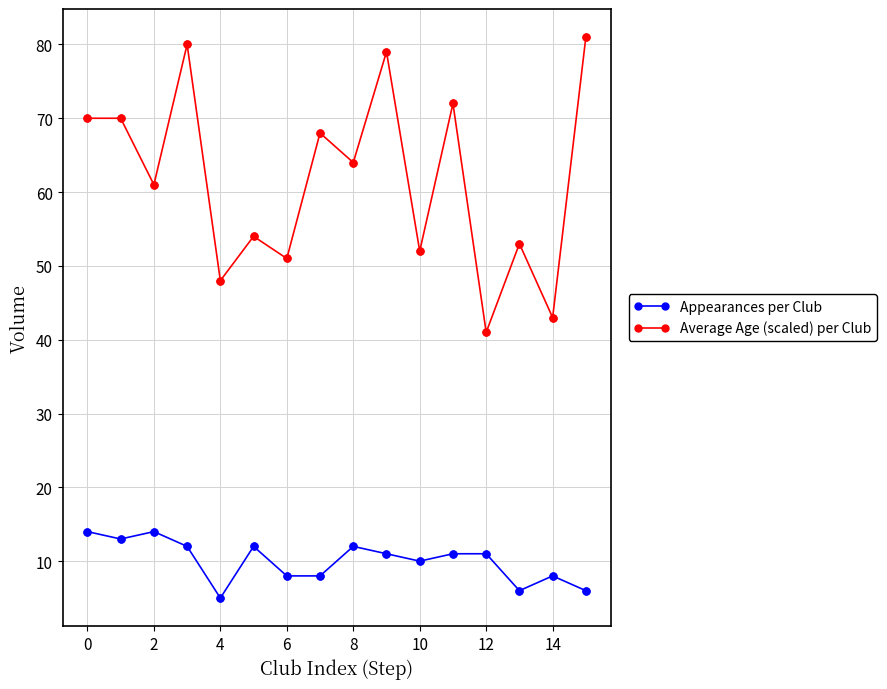

Which series has the largest range (max minus min)?

Average Age (scaled) per Club